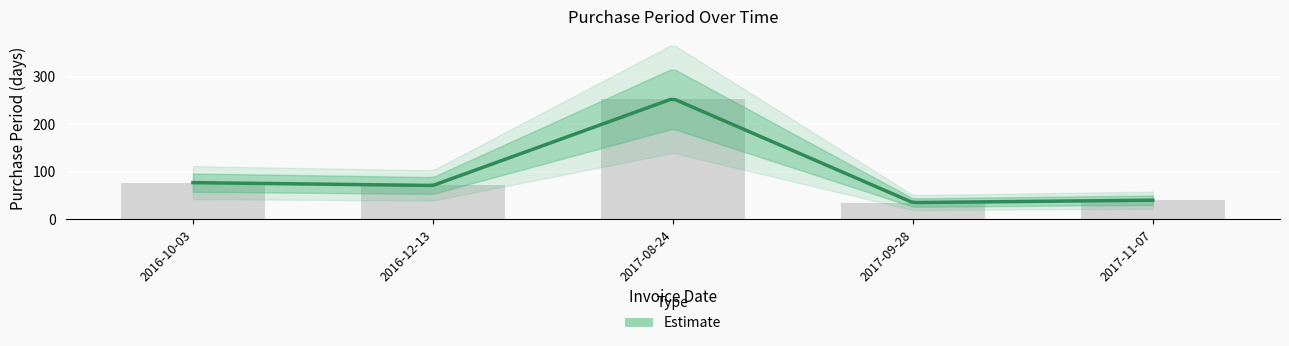

What is the change in value from 2017-09-28 to 2017-11-07?

+5